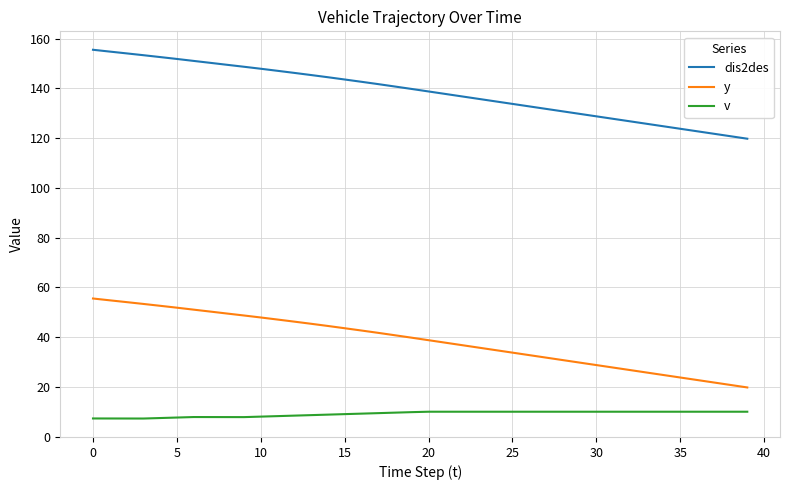

What is the maximum value for v?

10.0